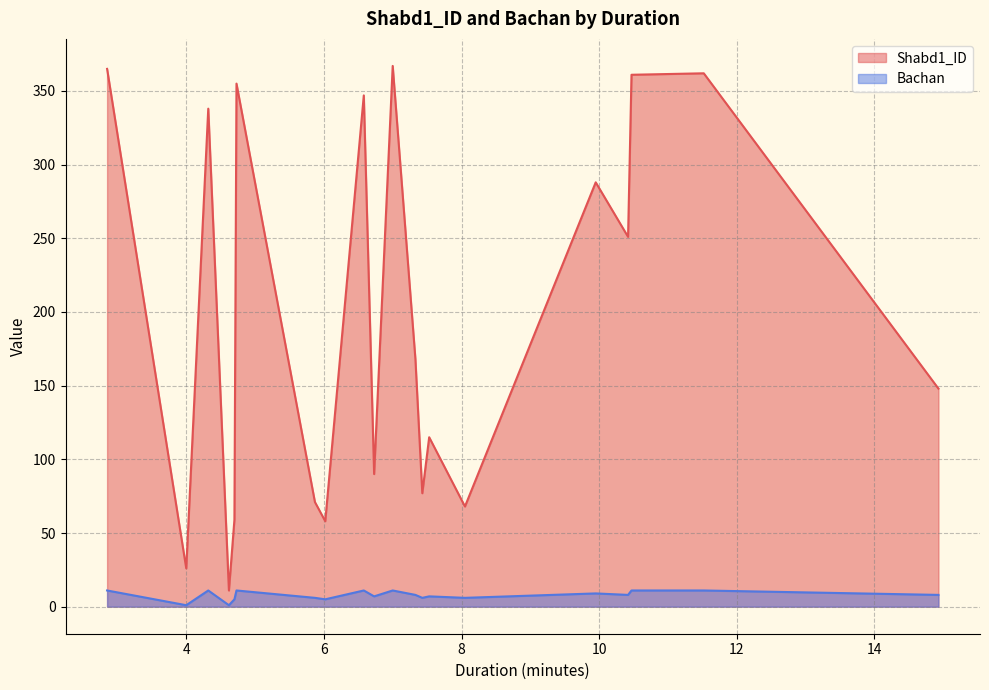

Is it true that Bachan equals 8 at 07:20?

True